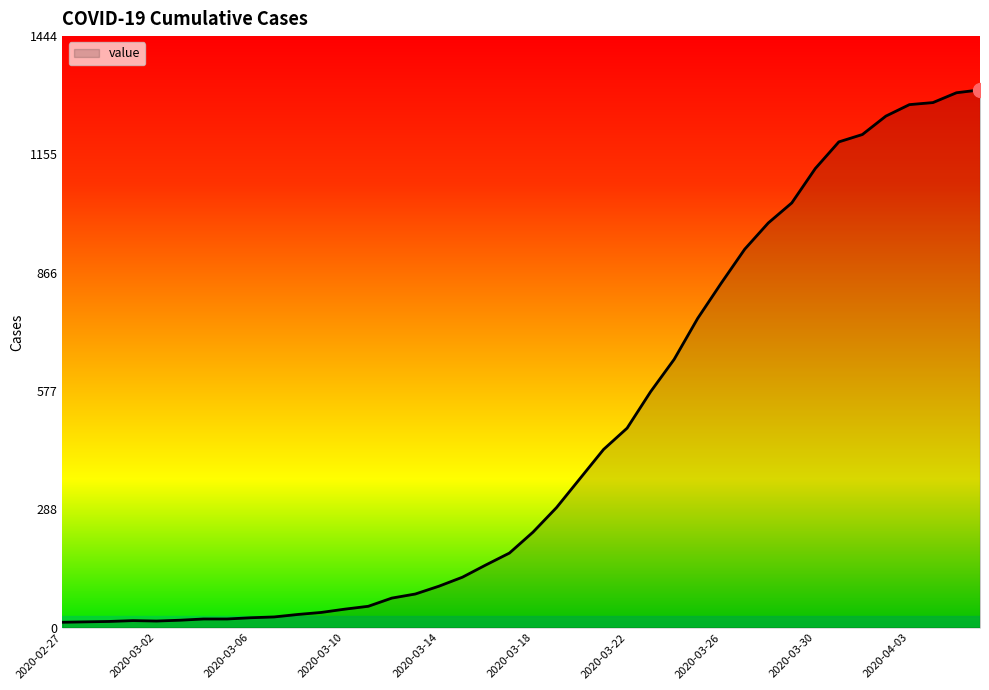

What is the maximum value shown in the chart?

1313